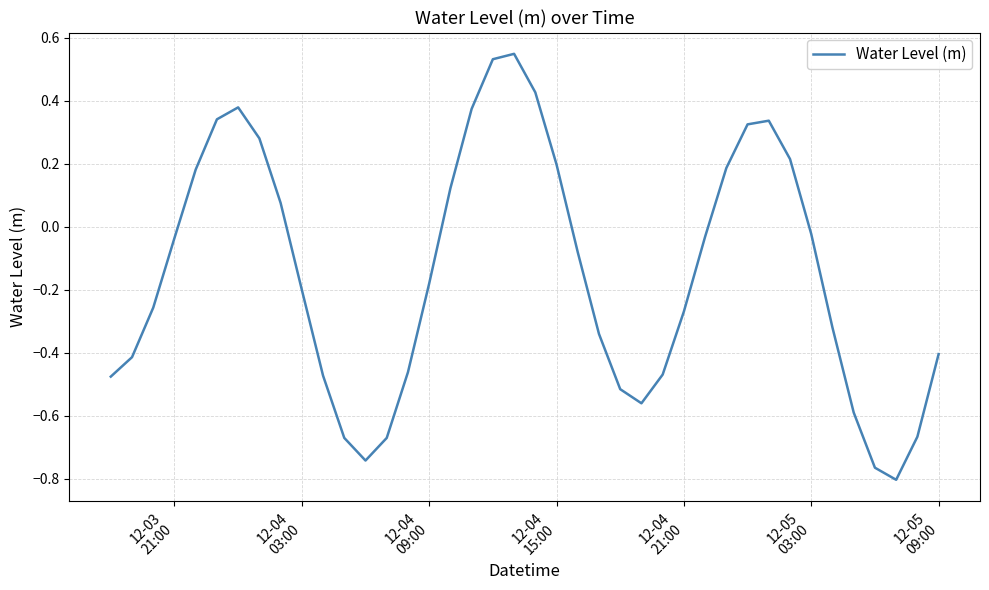

What is the difference between the maximum and minimum values?

1.4